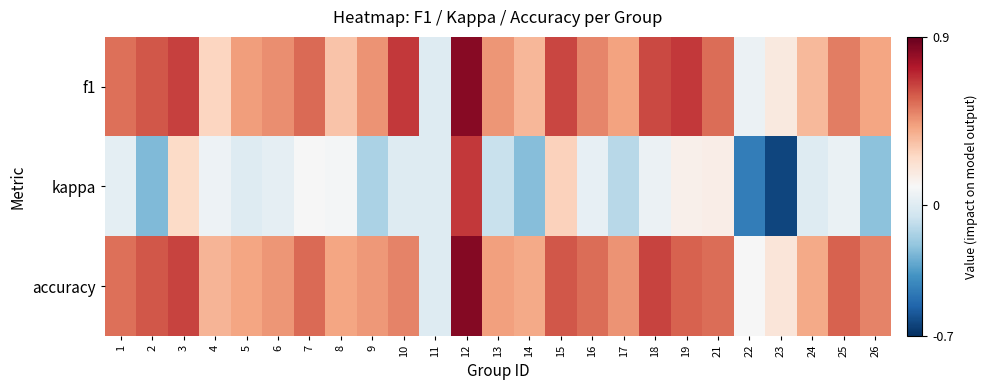

What is the greatest value displayed?

0.8